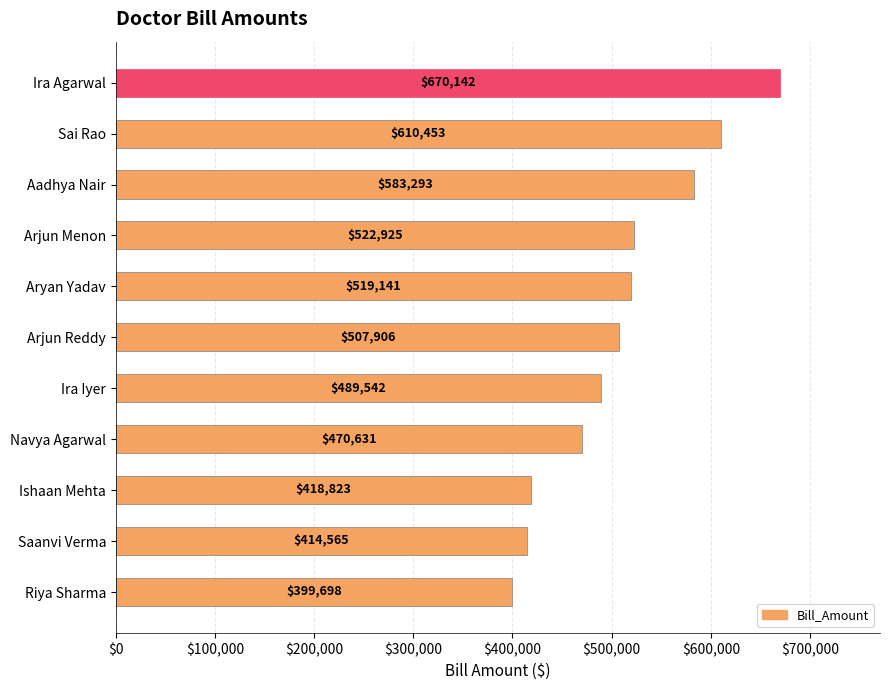

What is the difference between the second highest and second lowest values?

195887.7